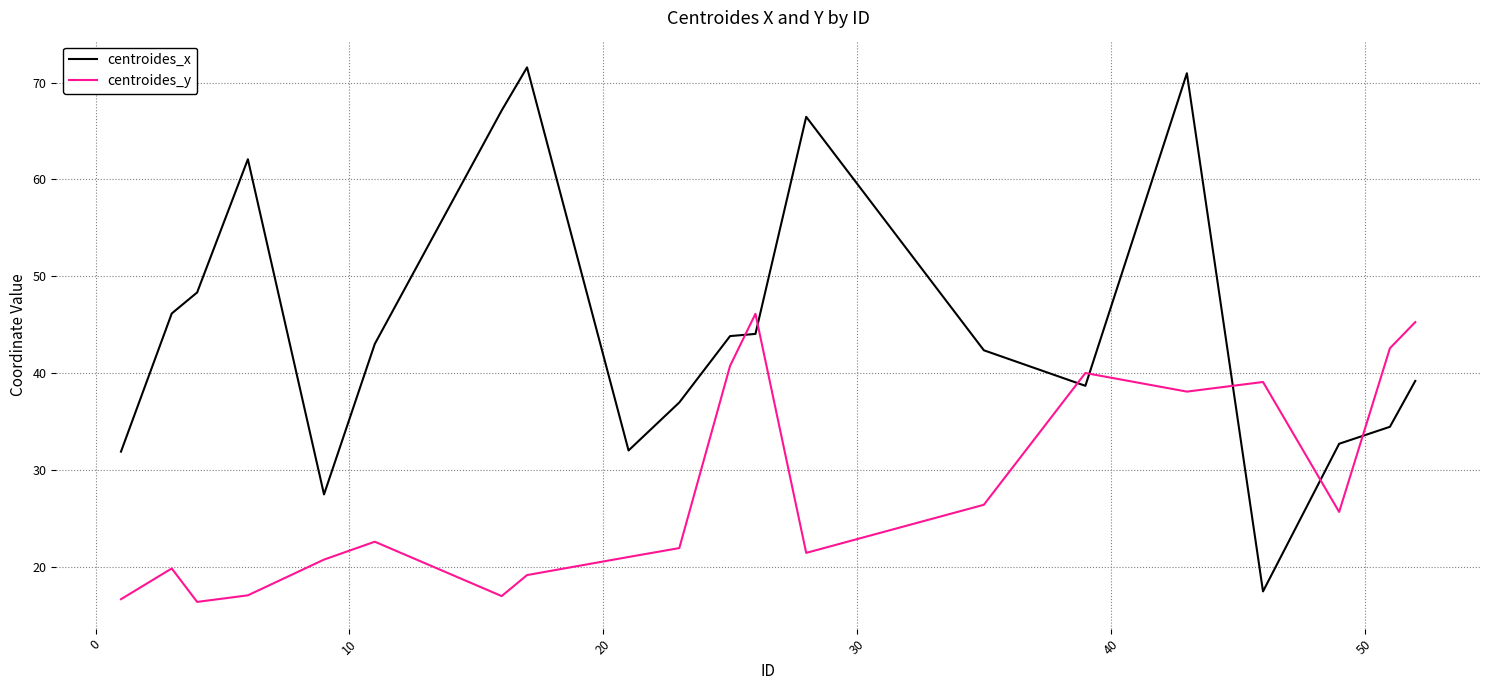

Which series ends up on top after the final intersection of centroides_x and centroides_y?

centroides_y